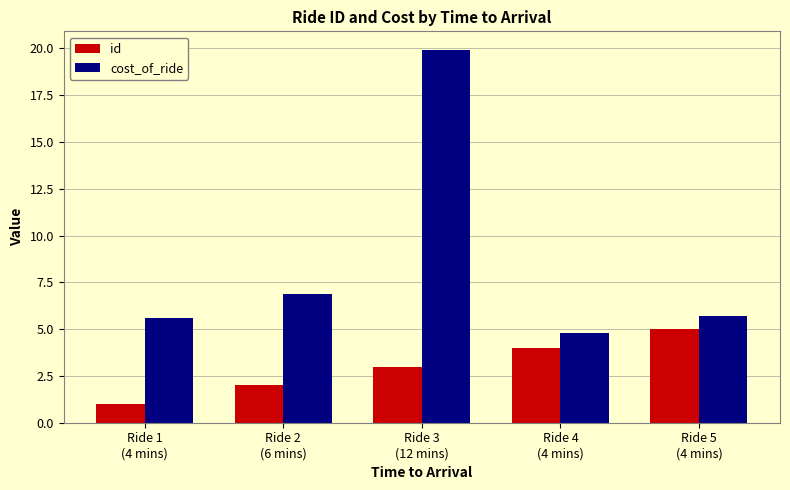

Count the id values in the range 2 to 4.

3